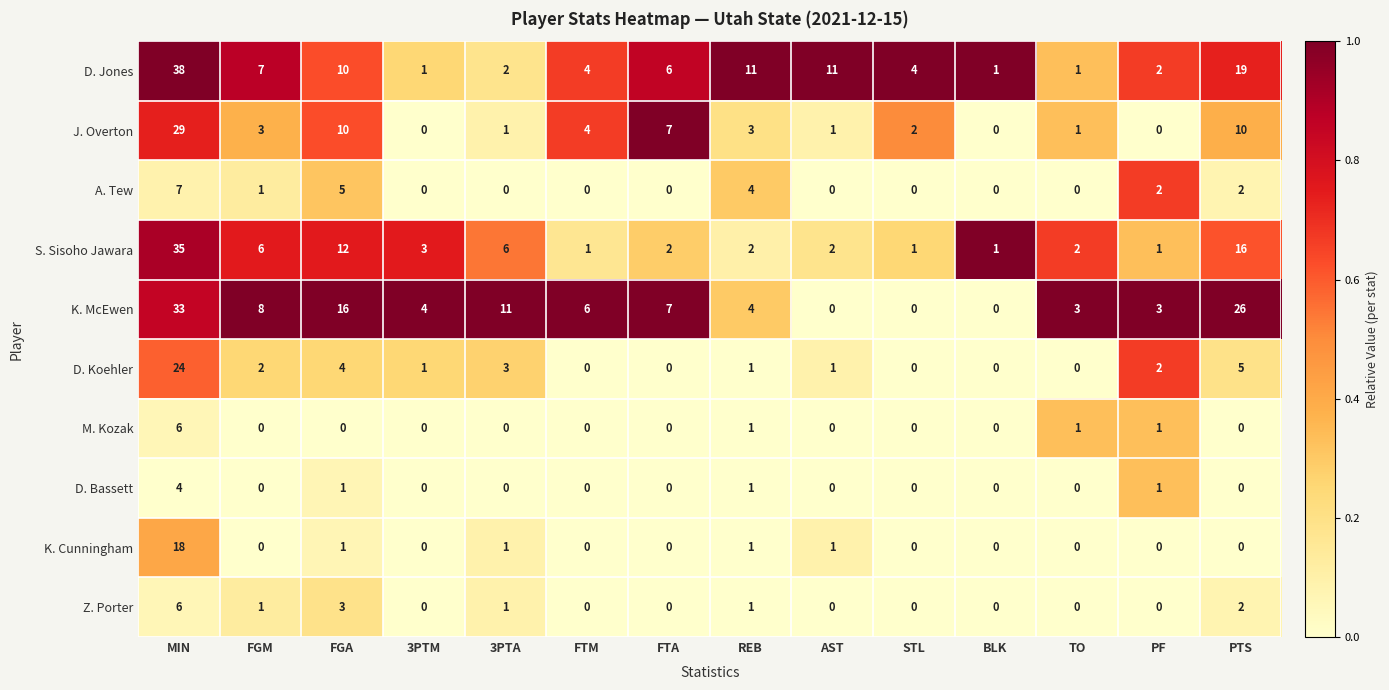

What is the sum of the D. Koehler values at MIN and REB?

25